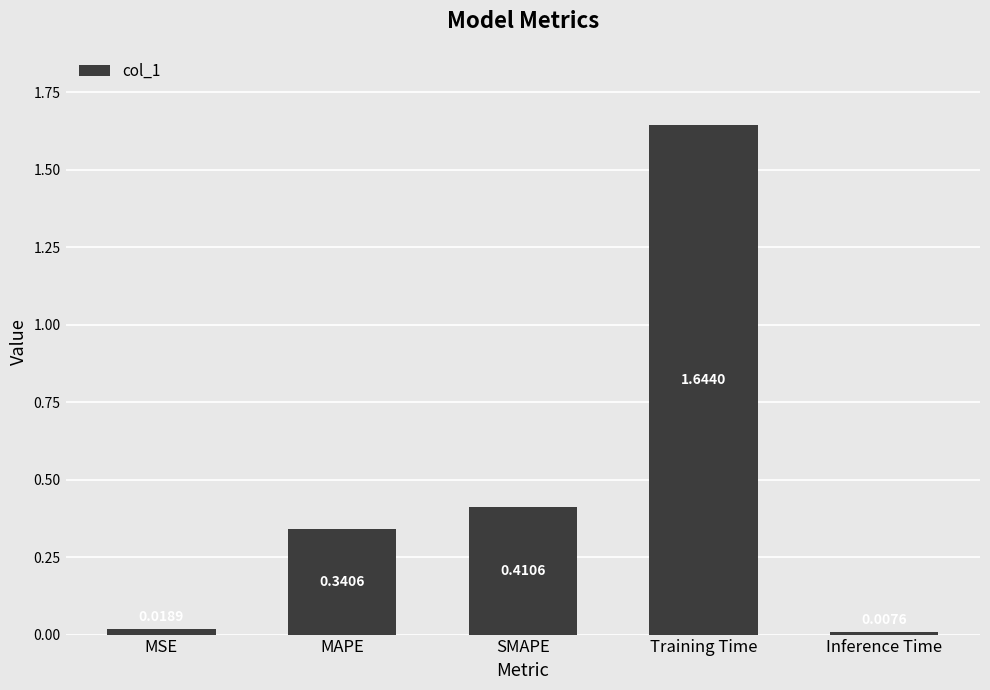

What is the label of the 4th bar from the left?

Training Time